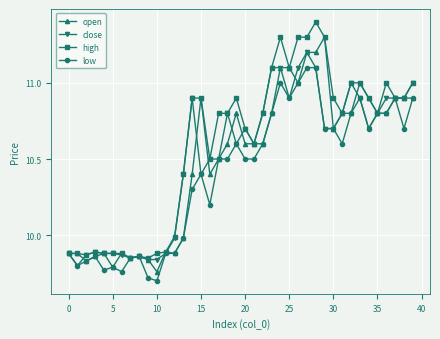

What is the maximum value shown in the chart?

11.4